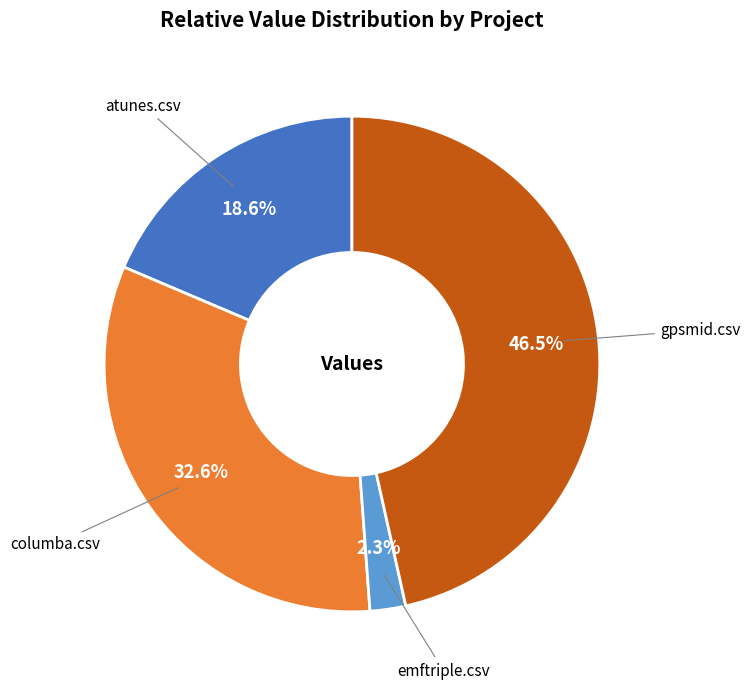

How much of the chart is everything except gpsmid.csv?

53.5%